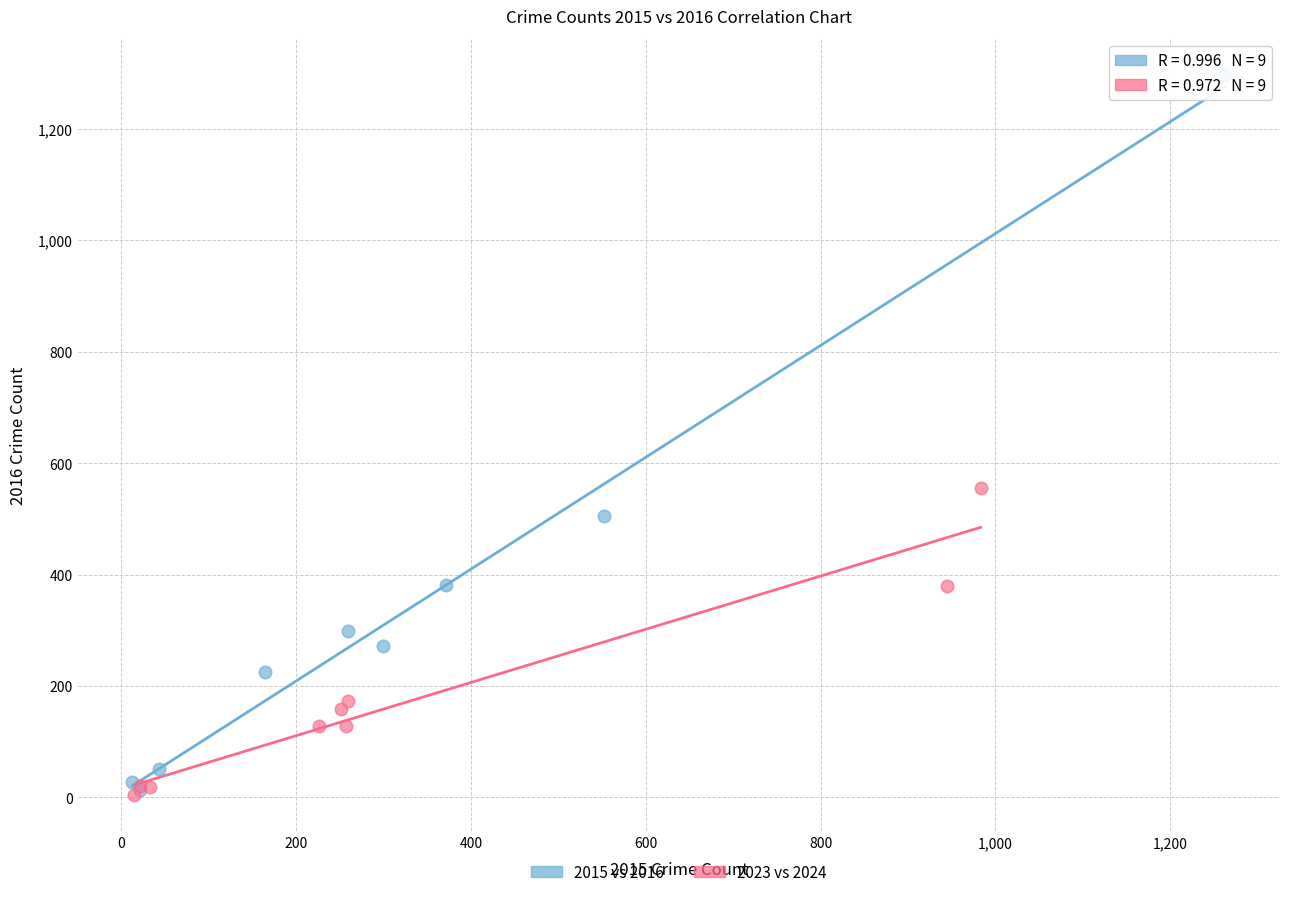

Which series reaches the maximum Y coordinate?

2015 vs 2016